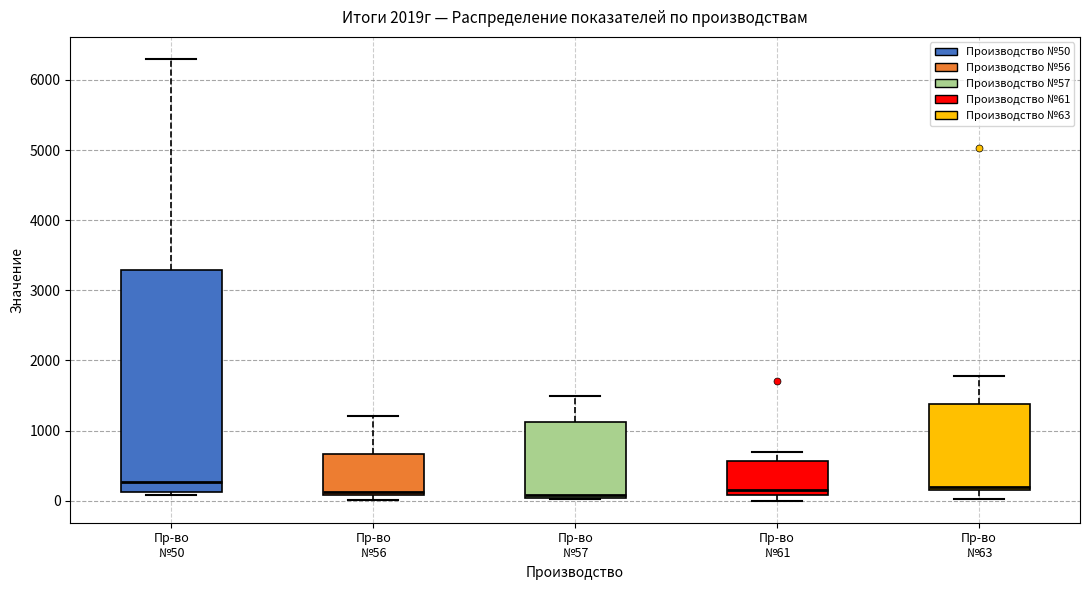

Reading left to right, transcribe this box plot: for each box, give where its median line is, the range the box spans, and where its two whiskers end, as read against the y-axis. The values are not printed on the chart, so give them approximately, as read against the axis.

Пр-во №50: median 300, box 100 to 3300, whiskers 100 (just below the box's lower edge) to 6300
Пр-во №56: median 100 (just above the box's lower edge), box 100 to 700, whiskers 0 to 1200
Пр-во №57: median 100, box 0 to 1100, whiskers 0 to 1500
Пр-во №61: median 200, box 100 to 600, whiskers 0 to 700
Пр-во №63: median 200 (just above the box's lower edge), box 200 to 1400, whiskers 0 to 1800